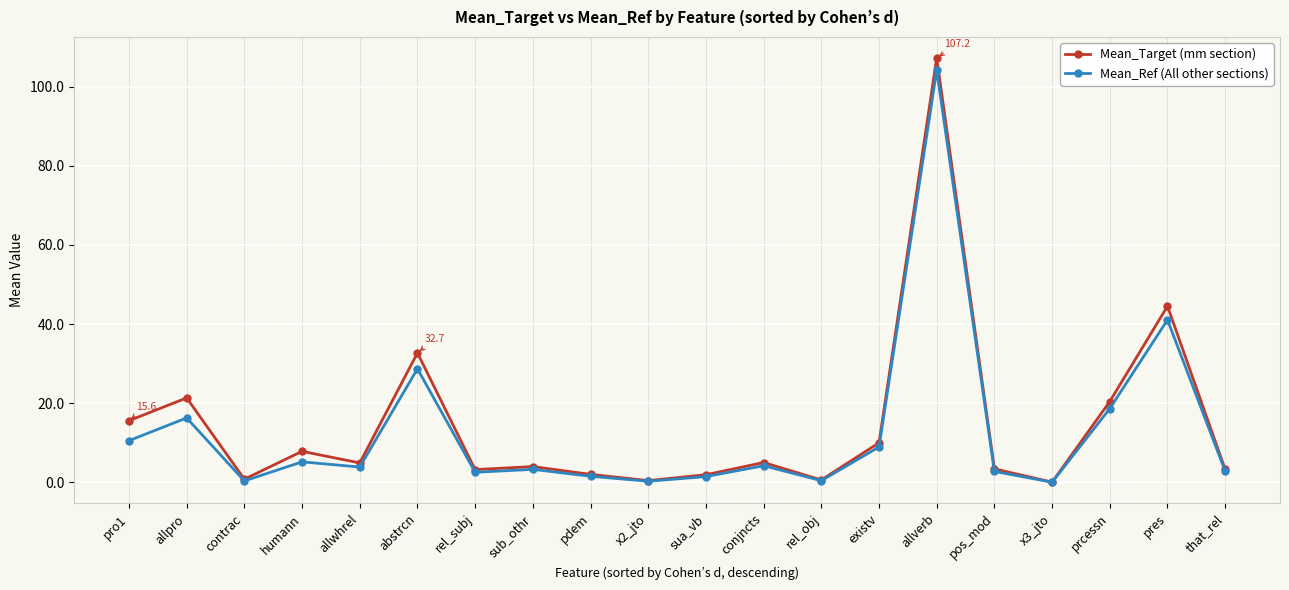

At which category does Mean_Ref (All other sections) reach its first local peak?

allpro